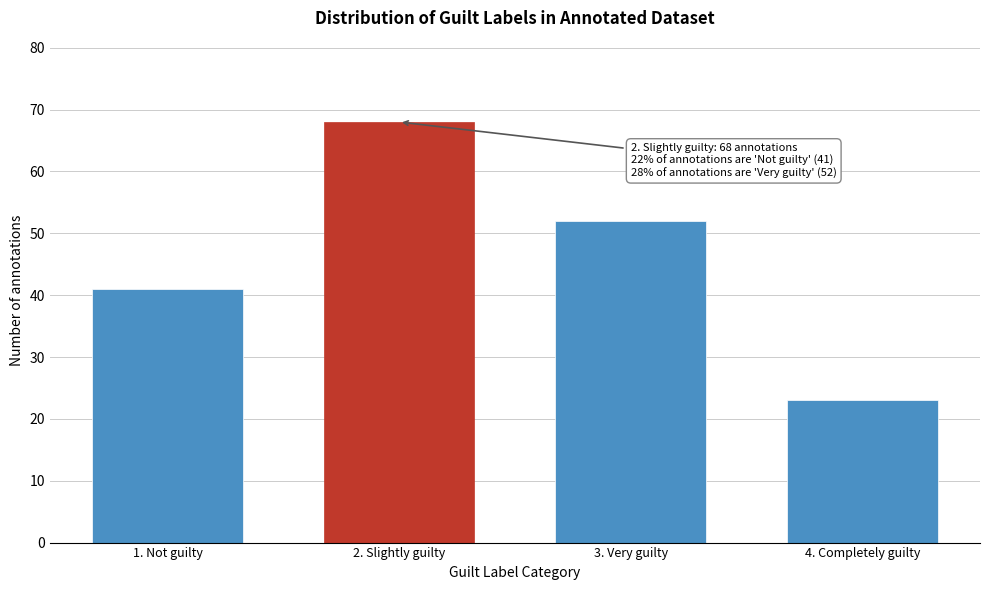

Reading right to left, list all the values displayed in this chart.

23	52	68	41